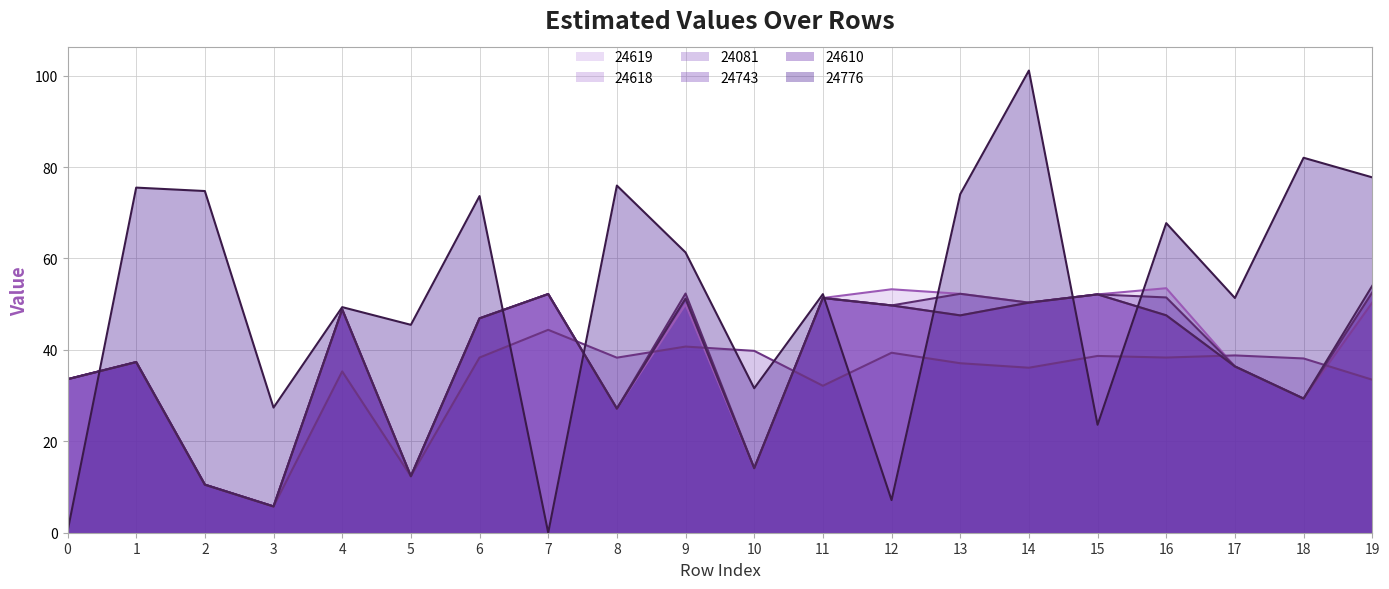

Where is 24619 nearest to the value 29?

18